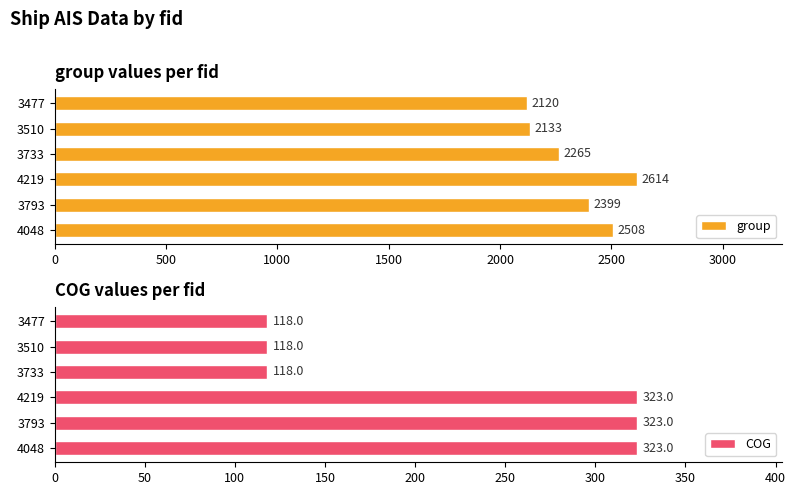

What is the difference between the second highest and second lowest values in the group series?

375